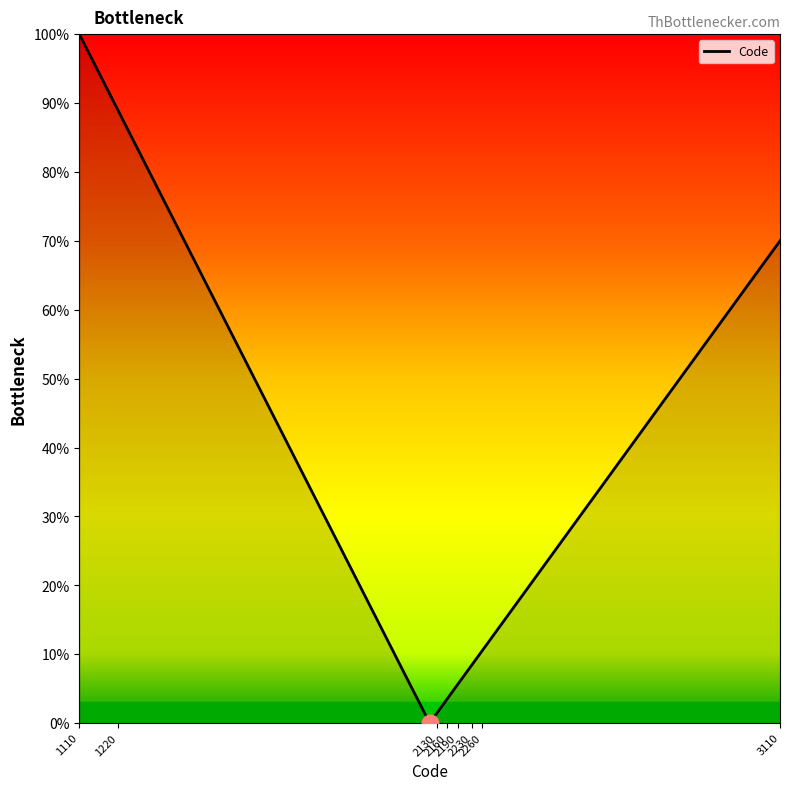

What is the maximum value shown in the chart?

100.0